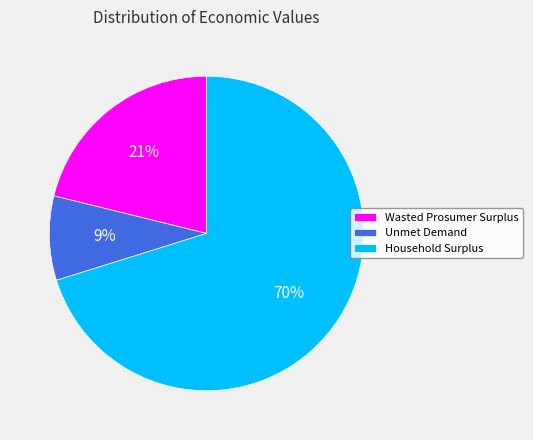

What is the smallest slice in the pie chart?

Unmet Demand